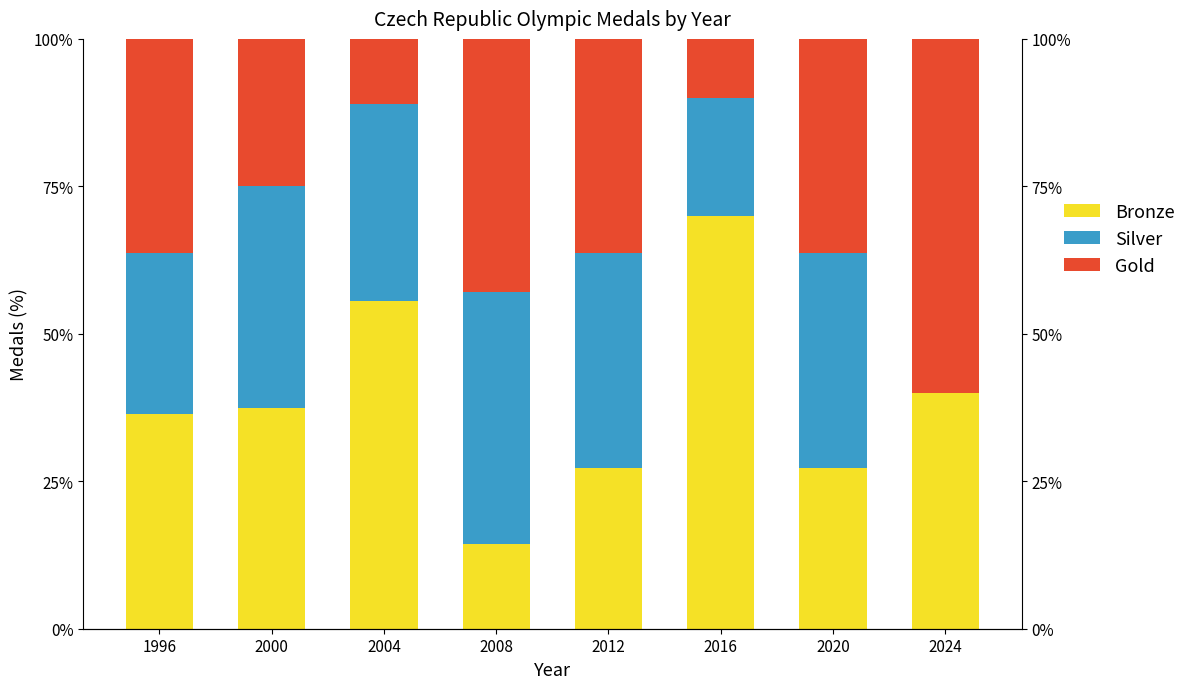

Which label corresponds to the smallest value in the chart?

2024